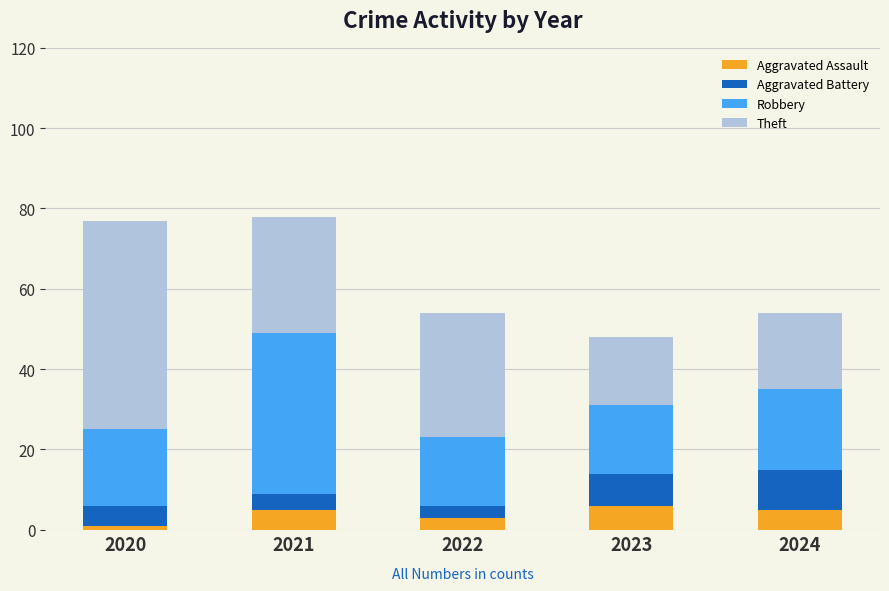

What is the highest value of the Aggravated Assault series?

6